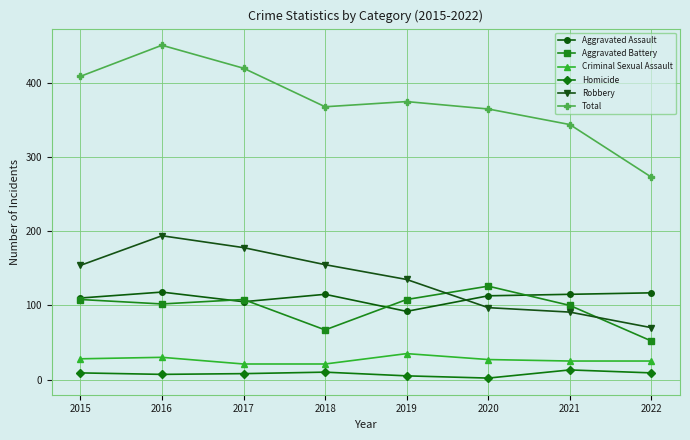

What are all the series names shown in the legend?

Aggravated Assault, Aggravated Battery, Criminal Sexual Assault, Homicide, Robbery, Total